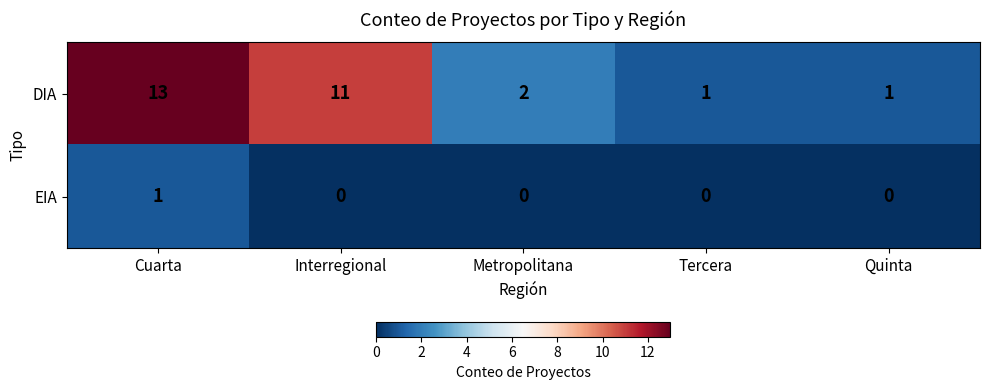

What is the sum of all DIA values?

28